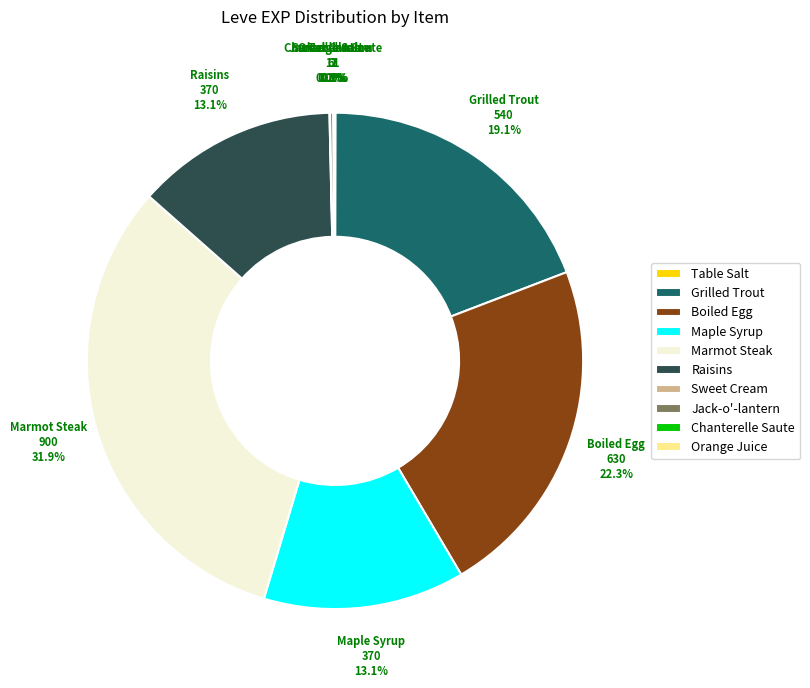

To the nearest percent, what percentage of the pie is Maple Syrup?

13%